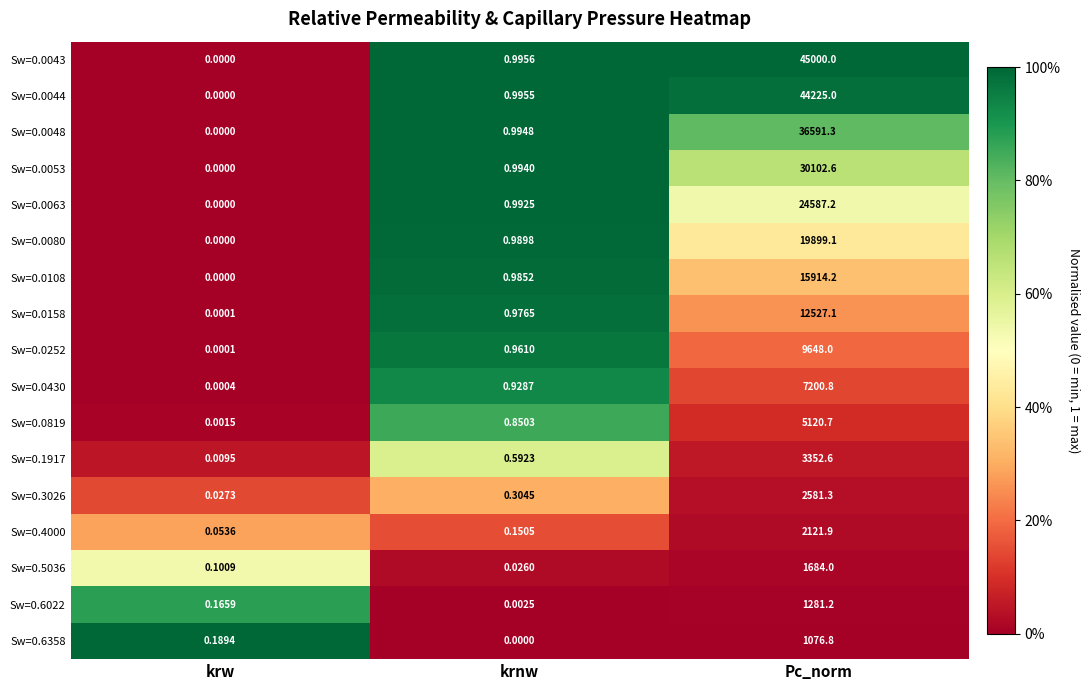

Which label corresponds to the largest value in the chart?

Pc_norm